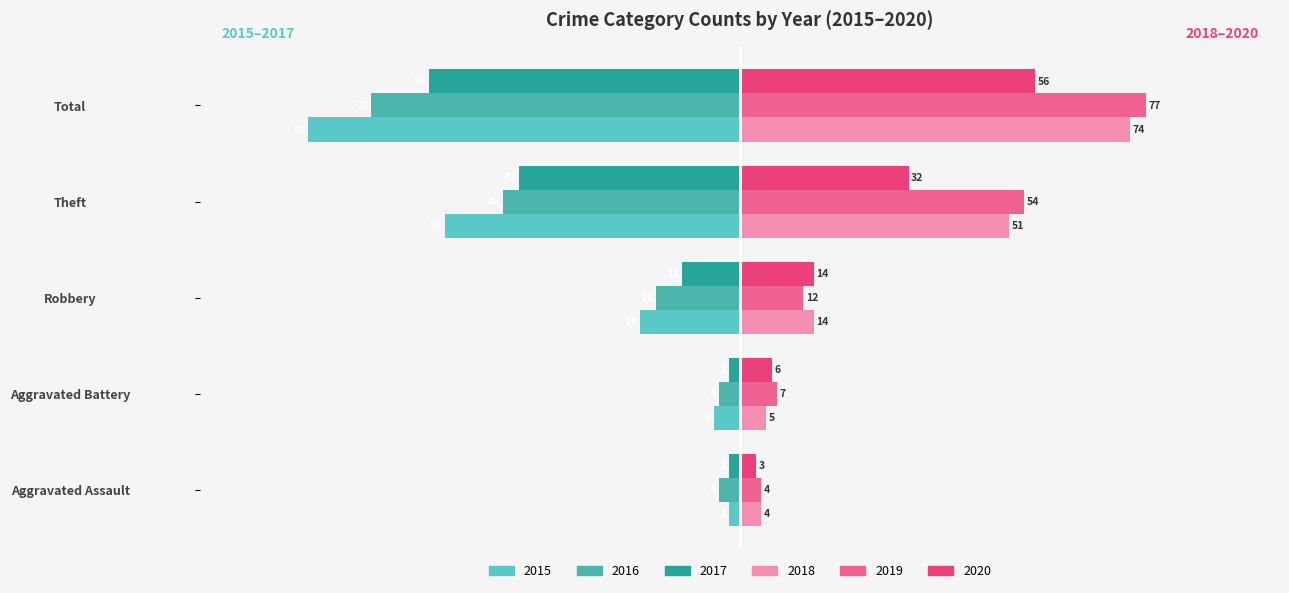

What are all the series names shown in the legend?

2015, 2016, 2017, 2018, 2019, 2020